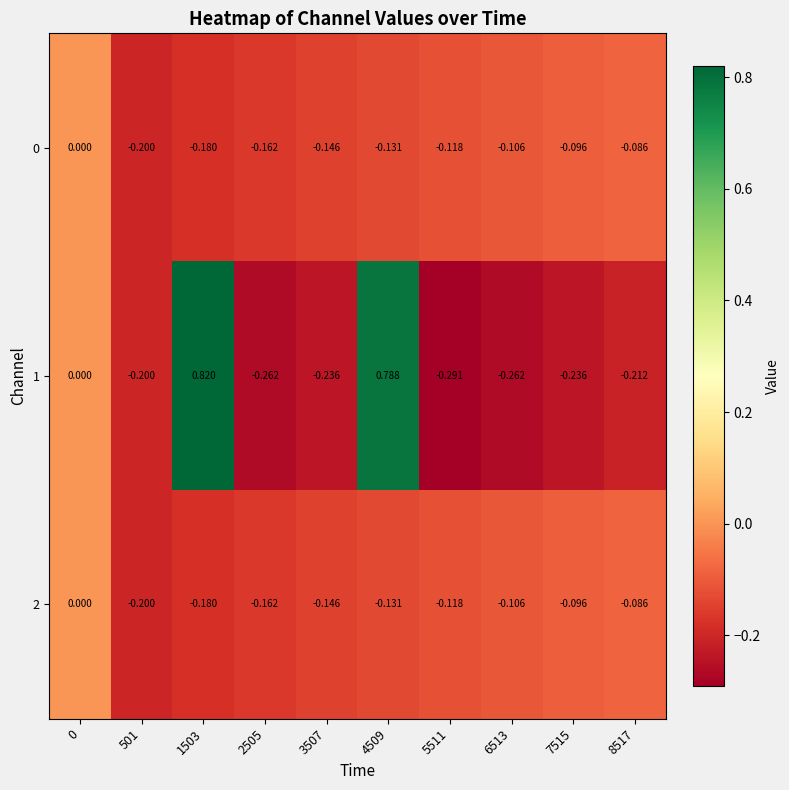

Is the value of 1 at 501 greater than the value of 2 at 0?

No